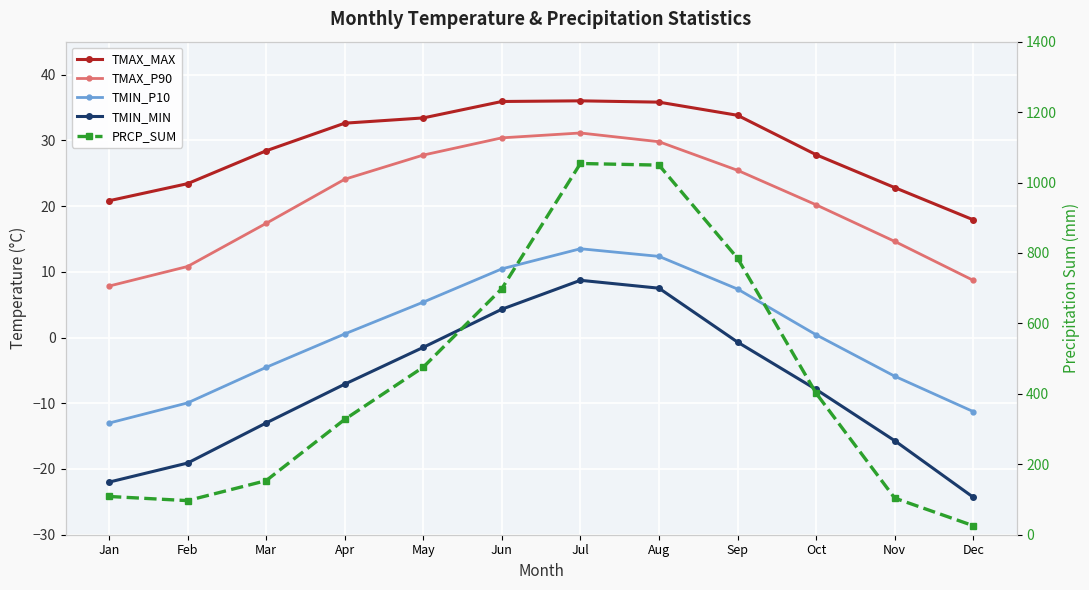

How many series are shown in this chart?

5